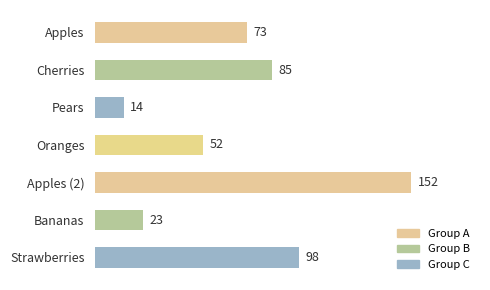

The chart shows a value of 28 at Oranges. True or false?

False